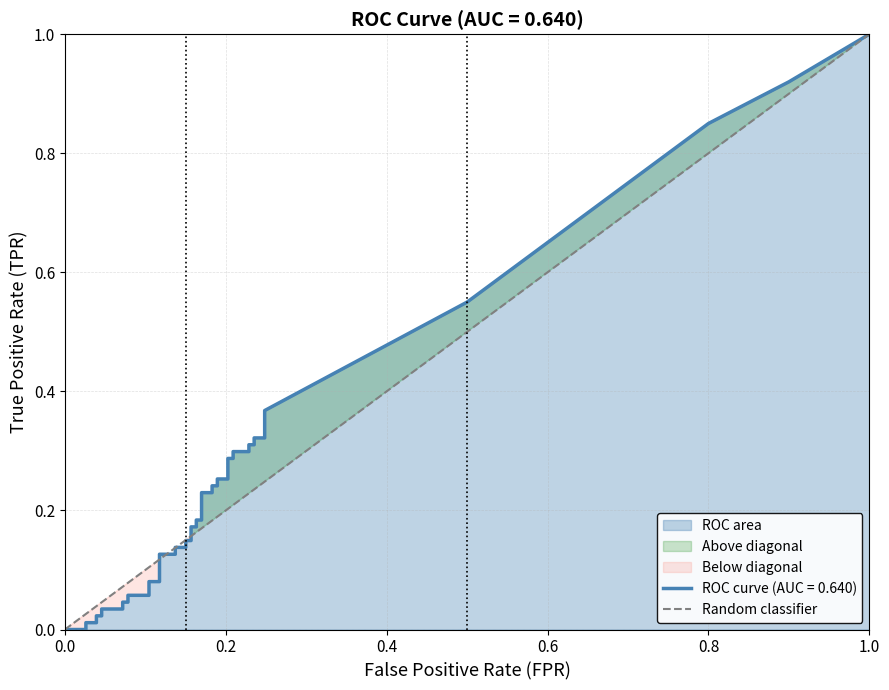

Which has a higher value, 1.0 or 0.0?

1.0